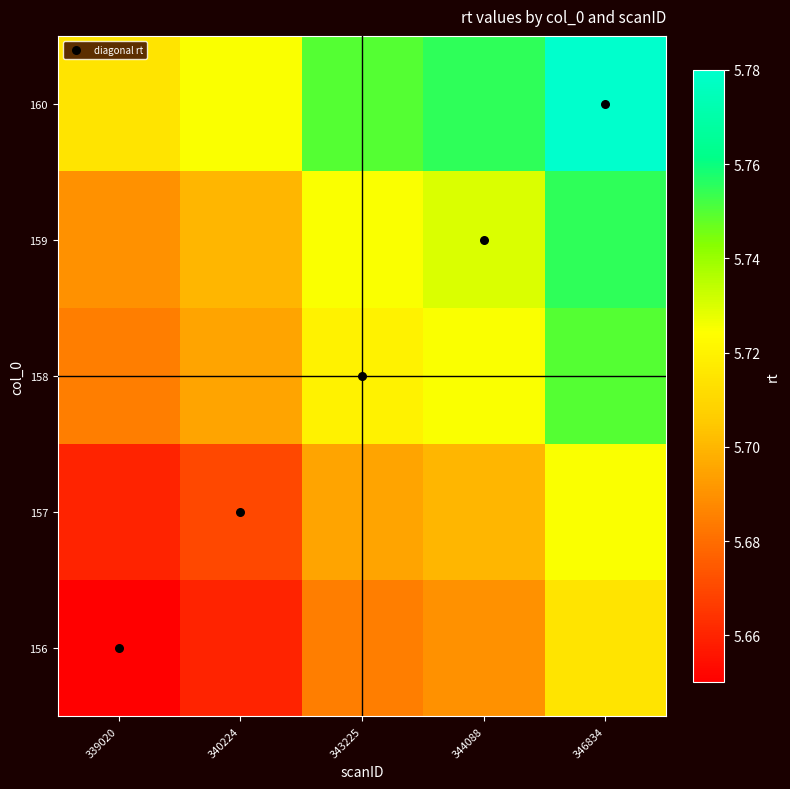

List the series in order of their peak value, lowest first.

diagonal rt, 156, 157, 158, 159, 160